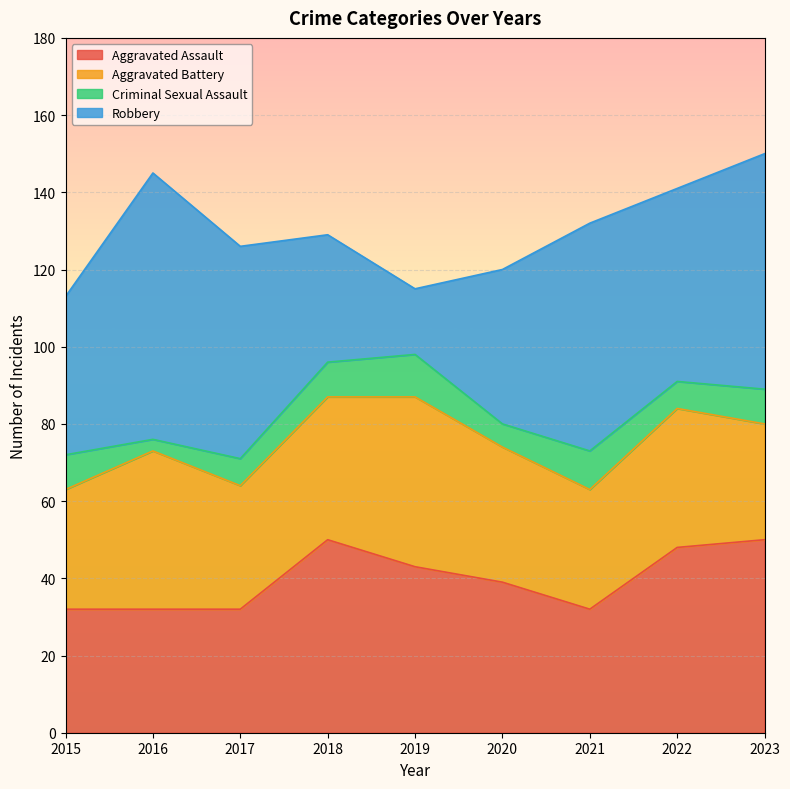

What is the difference between the second highest and minimum values in the Criminal Sexual Assault series?

7